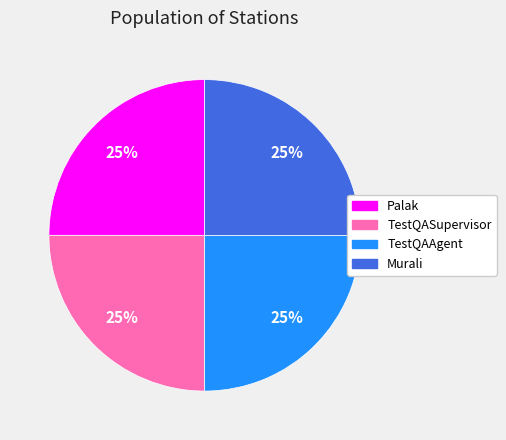

Does TestQAAgent account for over 50% of the chart?

No